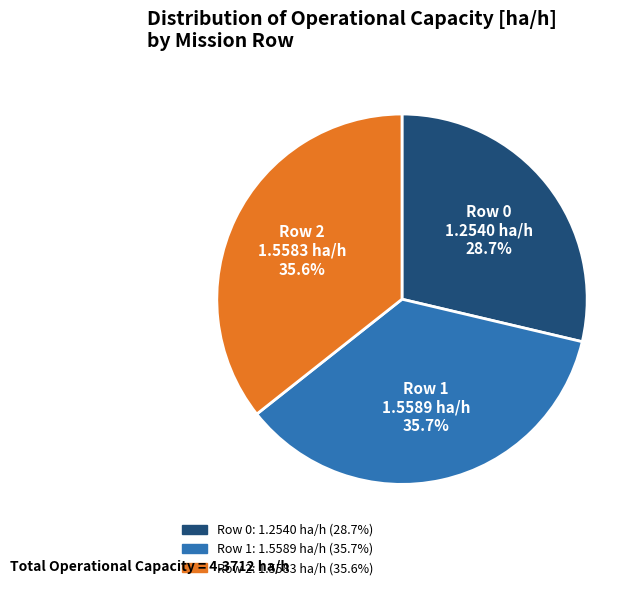

What percentage is the Row 0 slice, to the nearest percent?

29%